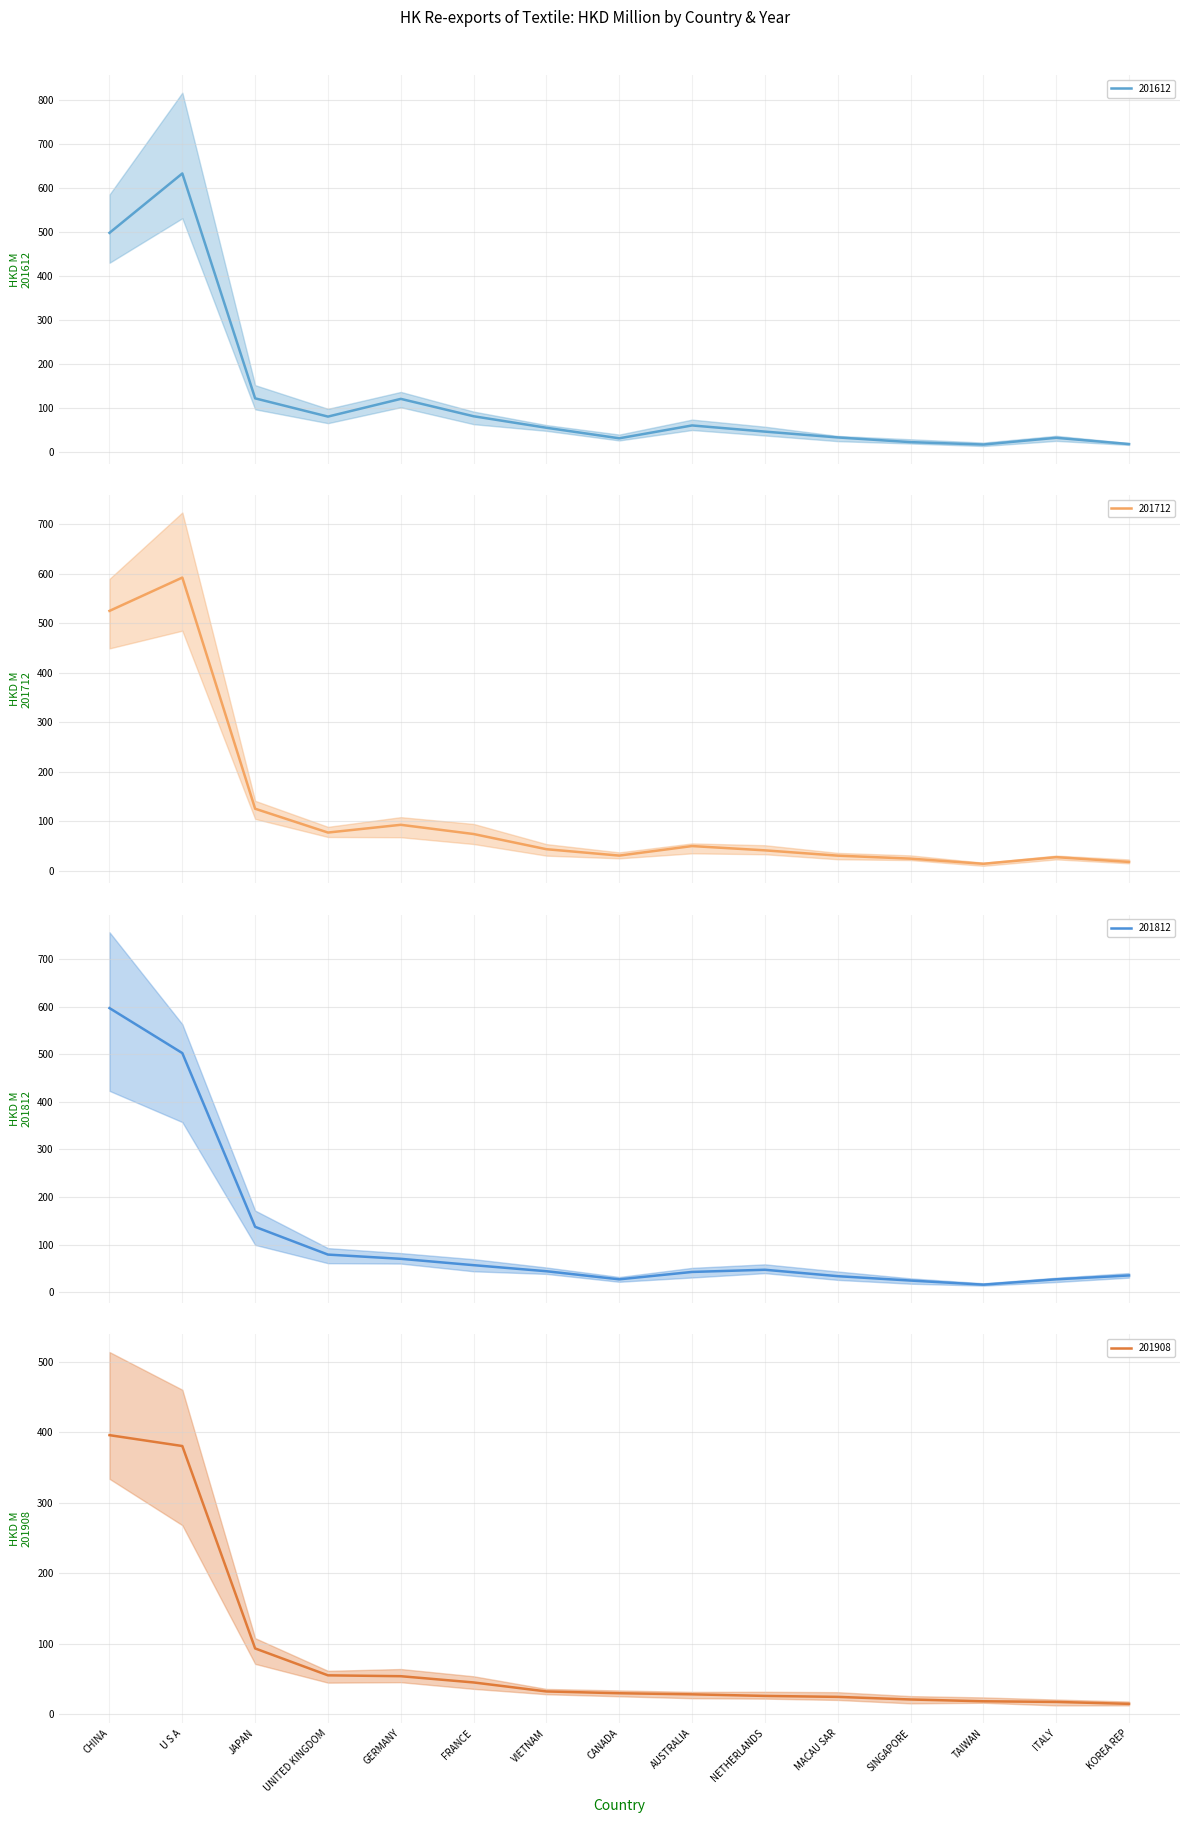

Where do 201712 and 201812 first cross each other?

CHINA and U S A